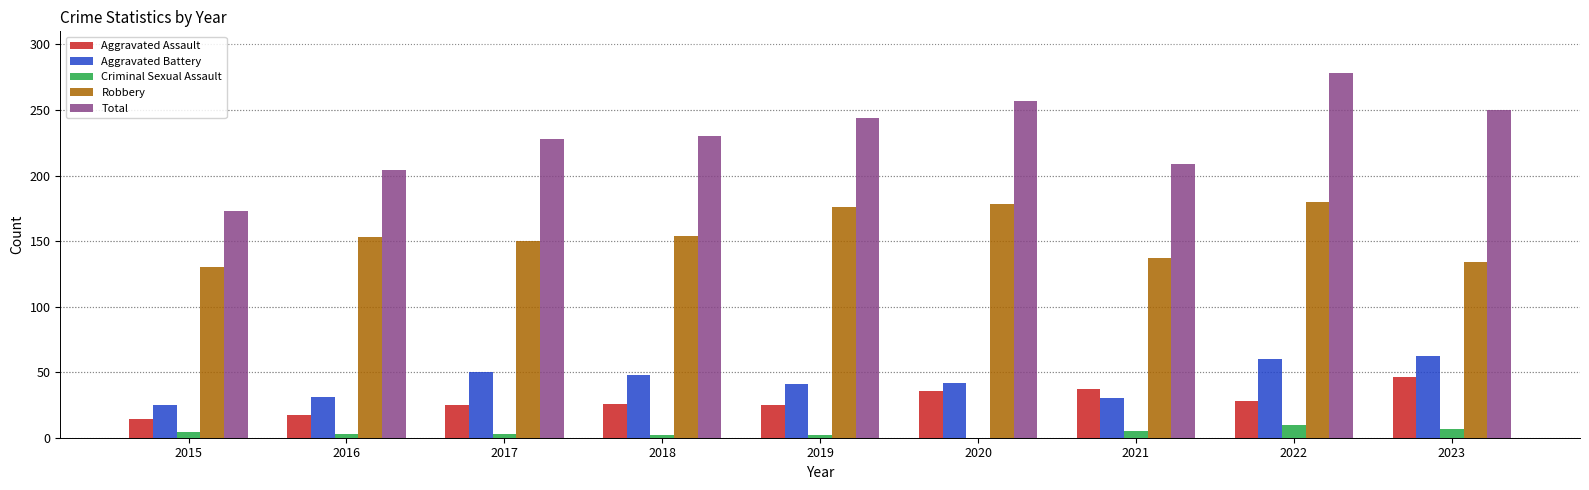

Is the value of Robbery at 2021 greater than the value of Total at 2022?

No